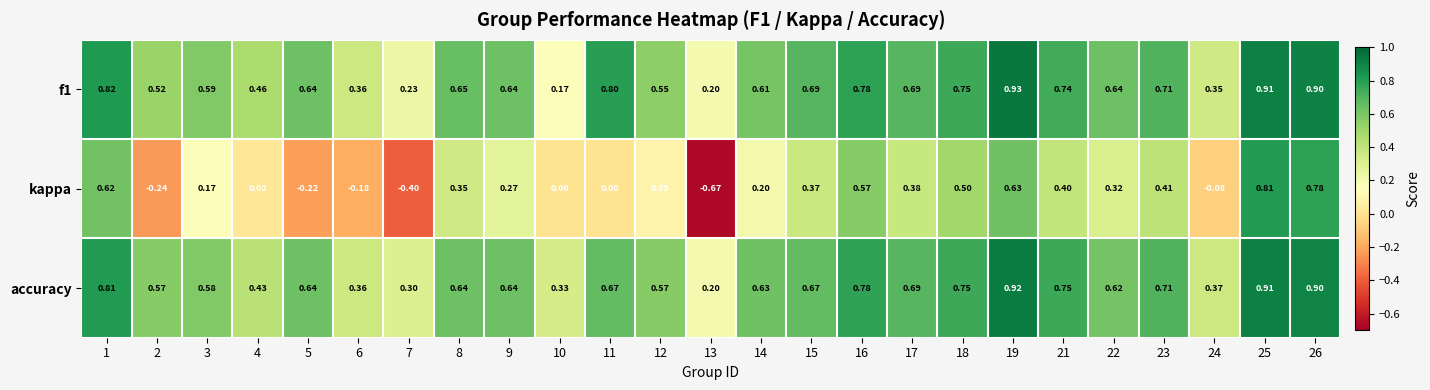

Is the value of kappa at 19 greater than the value of accuracy at 18?

No